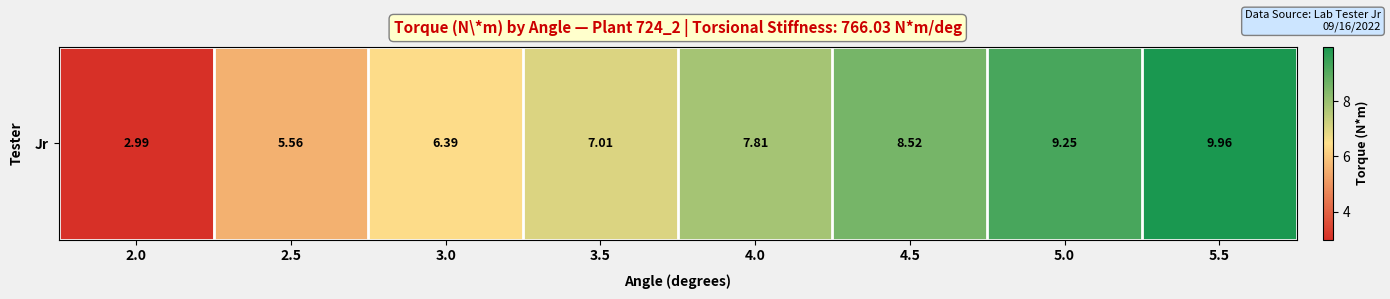

Where is the data nearest to the value 6?

3.0